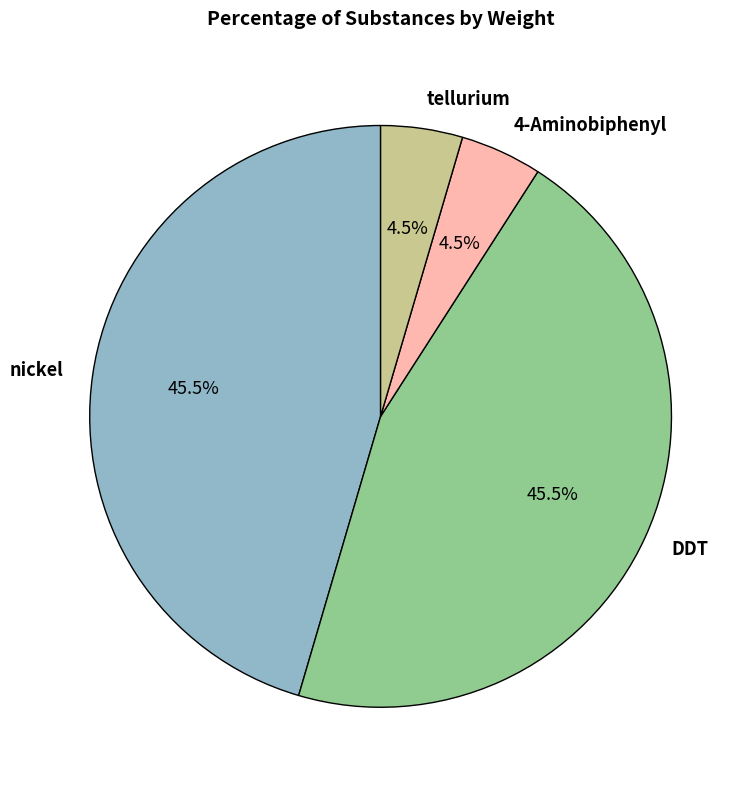

Between nickel and 4-Aminobiphenyl, which is larger?

nickel